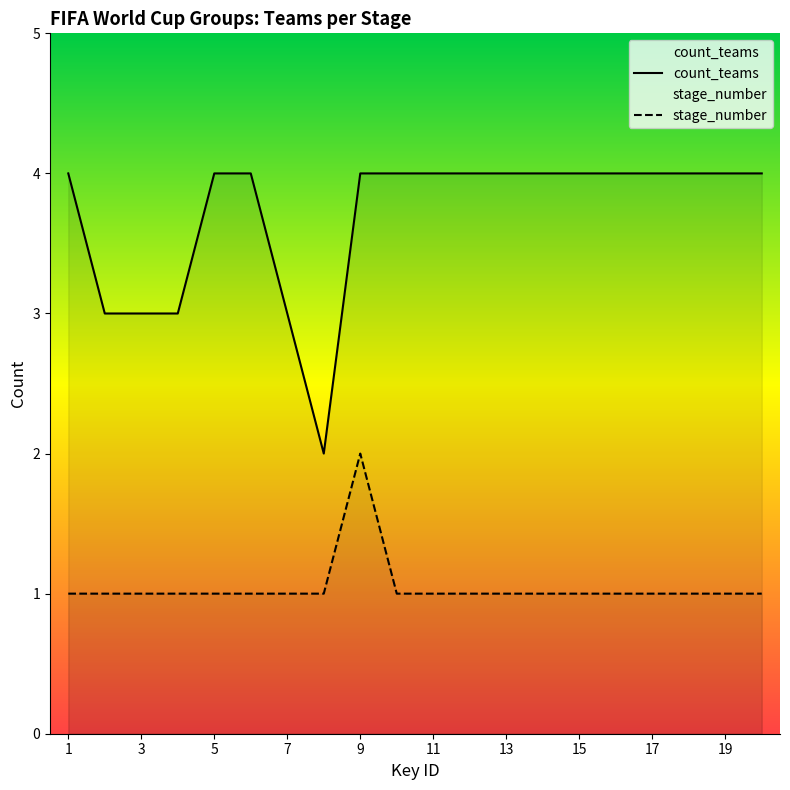

Where is count_teams nearest to the value 3?

2